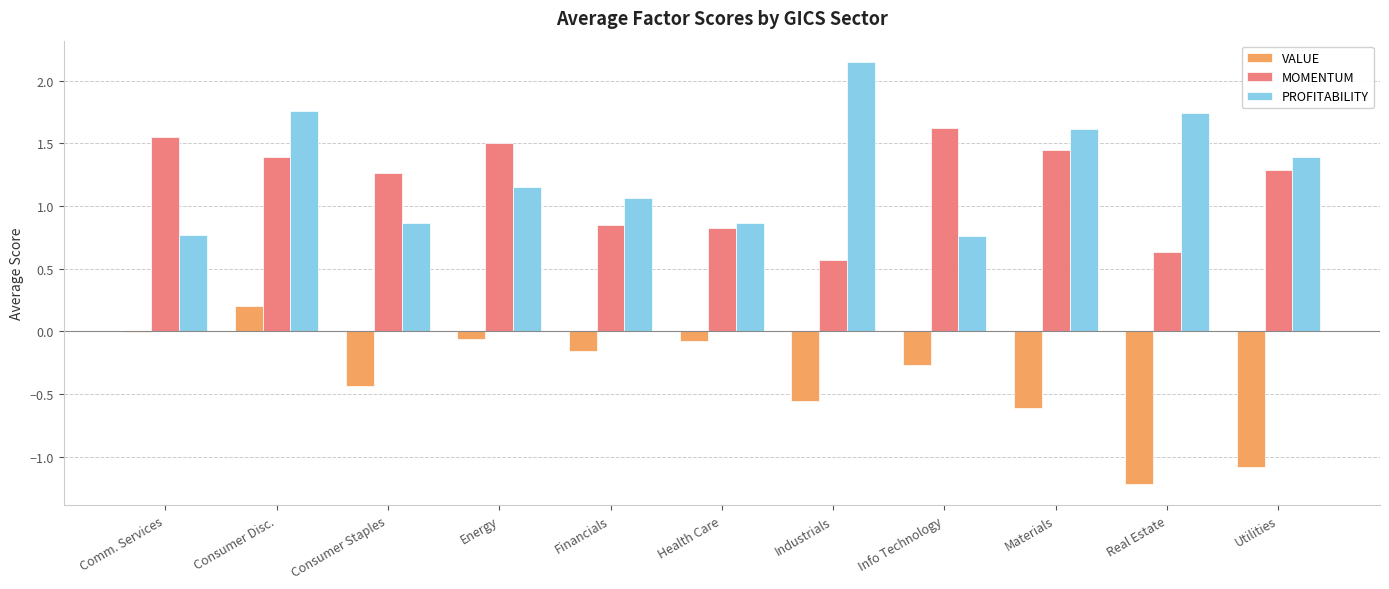

What value does the MOMENTUM series have at Real Estate?

0.6